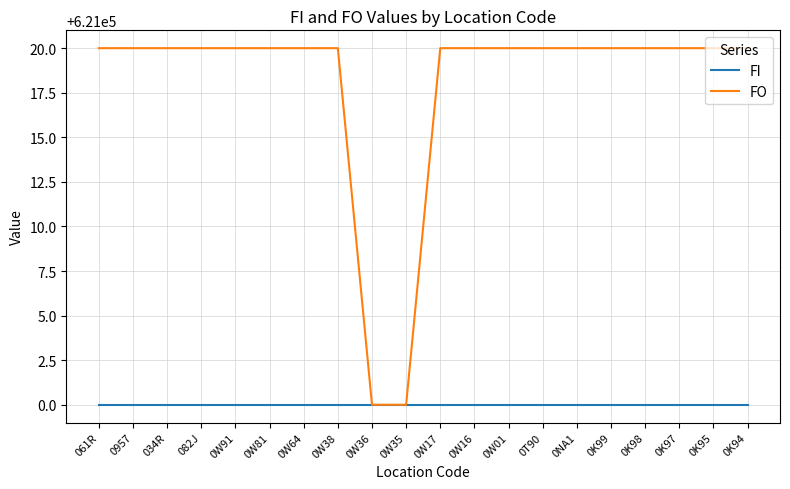

Is it true that FI equals 621000 at 0K95?

True